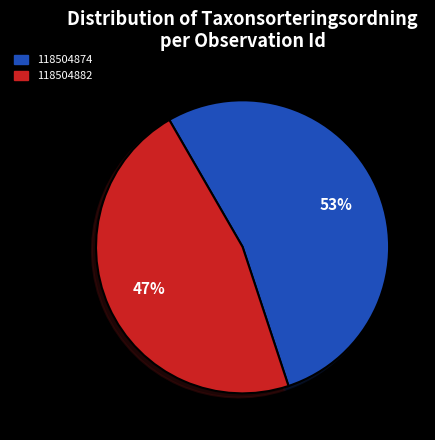

How many slices are in this pie chart?

2